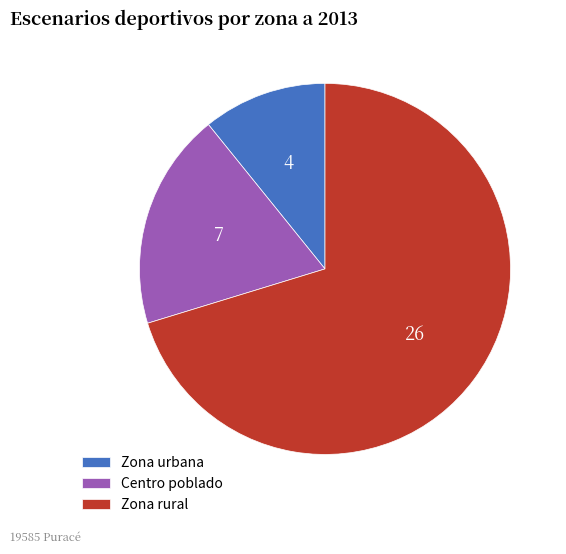

Which has a higher value, Zona urbana or Centro poblado?

Centro poblado